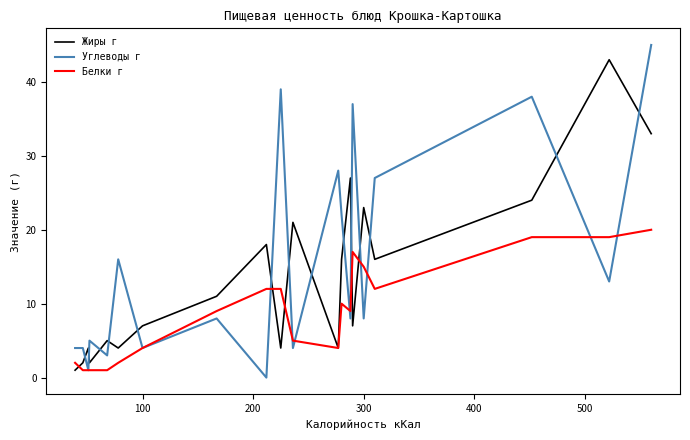

List the series in order of their peak value, lowest first.

Белки г, Жиры г, Углеводы г